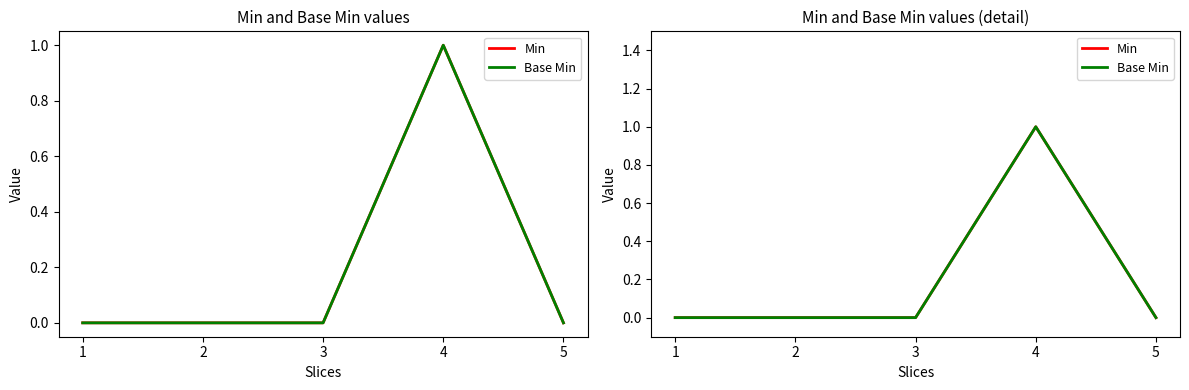

In Min, how many points are higher than both neighbors (excluding endpoints)?

1